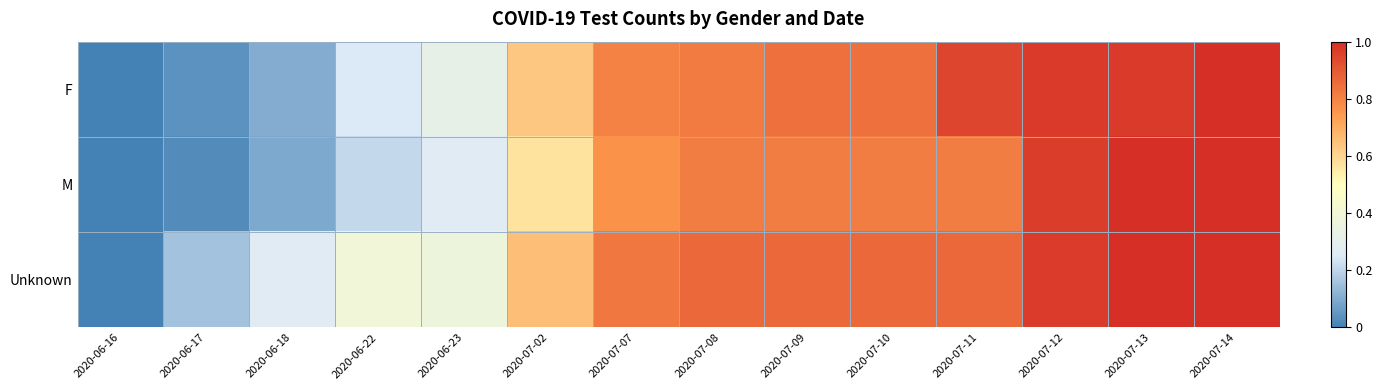

Which has a higher value, 2020-06-17 or 2020-07-13?

2020-07-13